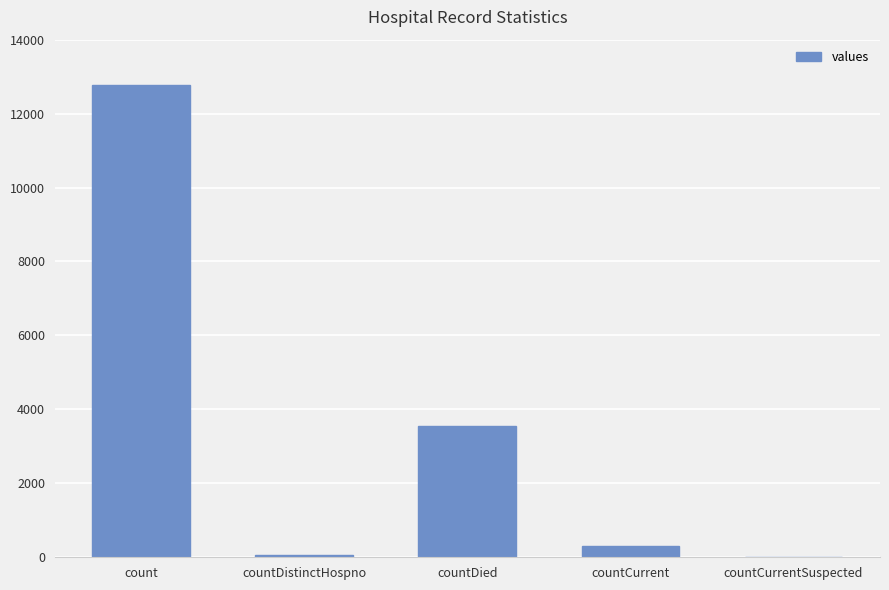

The chart shows a value of 313 at countCurrent. True or false?

True